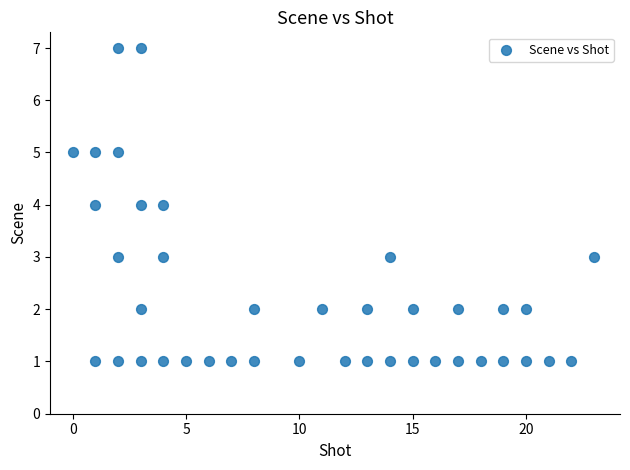

What is the range of Y values (max minus min)?

6